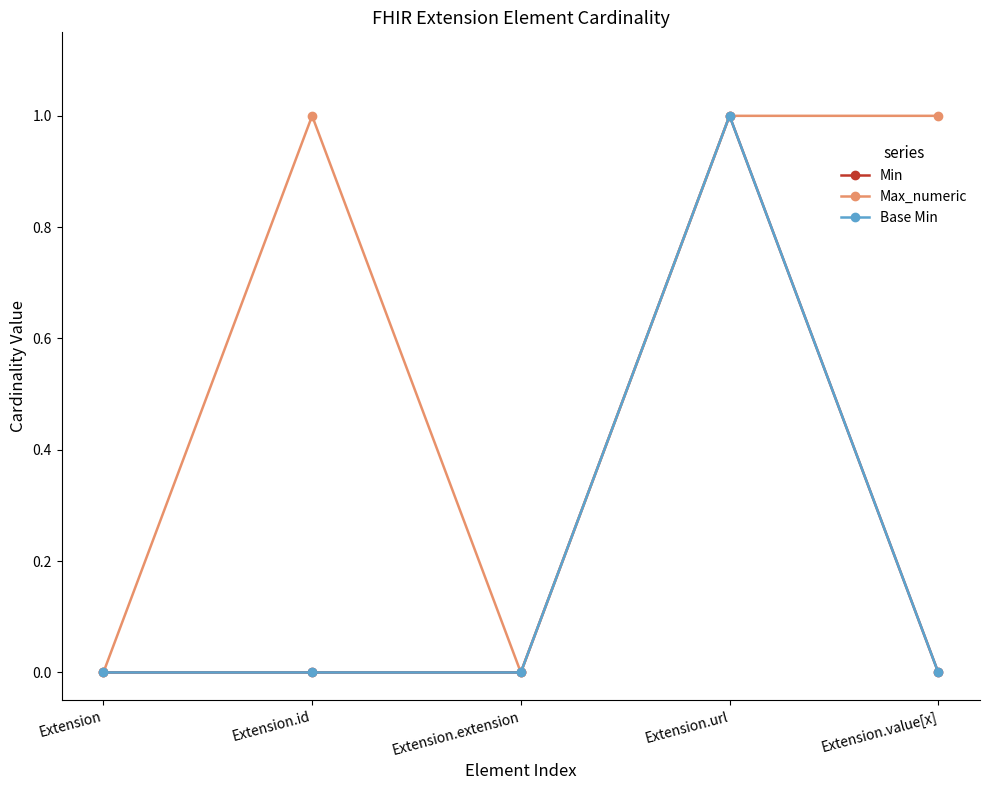

At which category does Min reach its first local peak?

Extension.url